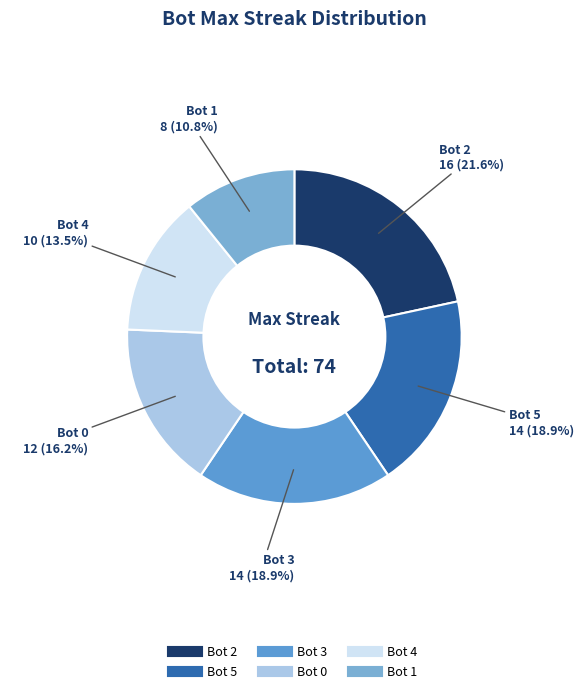

To the nearest percent, what portion does Bot 2 represent?

22%